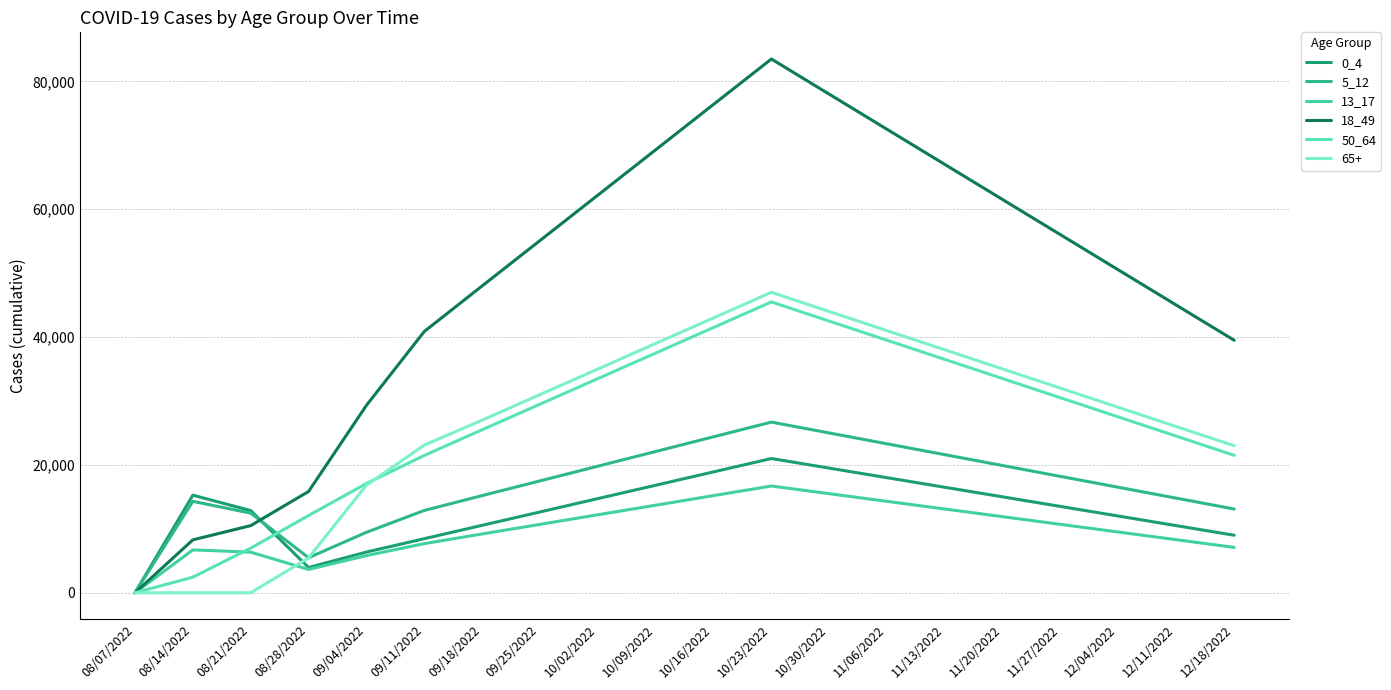

Between 09/18/2022 and 08/07/2022, which is larger?

09/18/2022